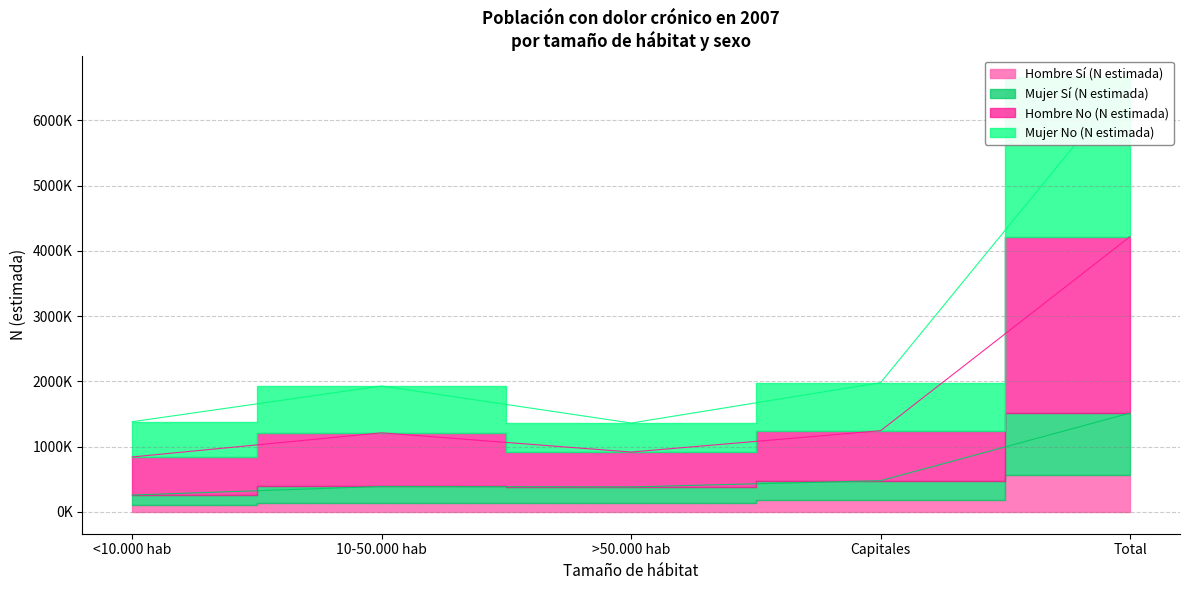

True or false: Hombre No (N estimada) and Hombre Sí (N estimada) intersect in this chart.

False